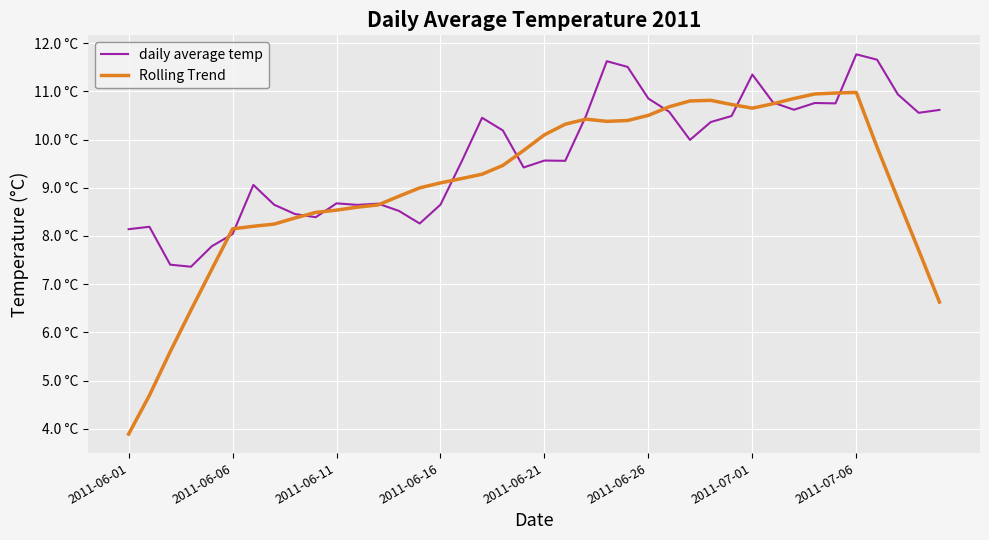

What are all the series names shown in the legend?

daily average temp, Rolling Trend